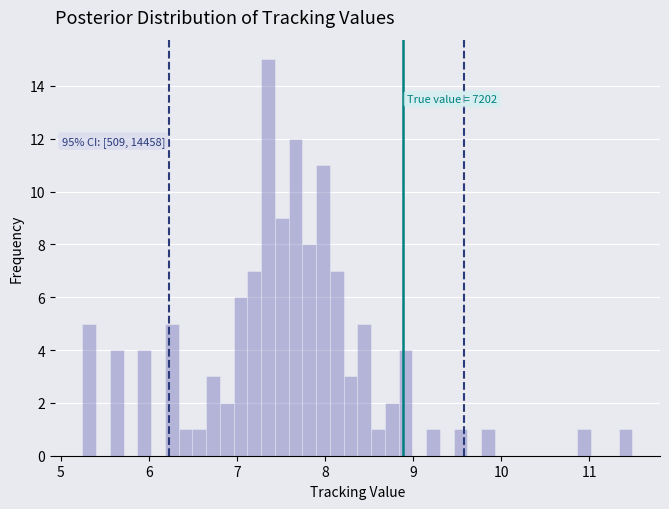

Around what value on the x-axis is the tallest bar? Give the approximate position of its centre, as read against the axis.

7.4